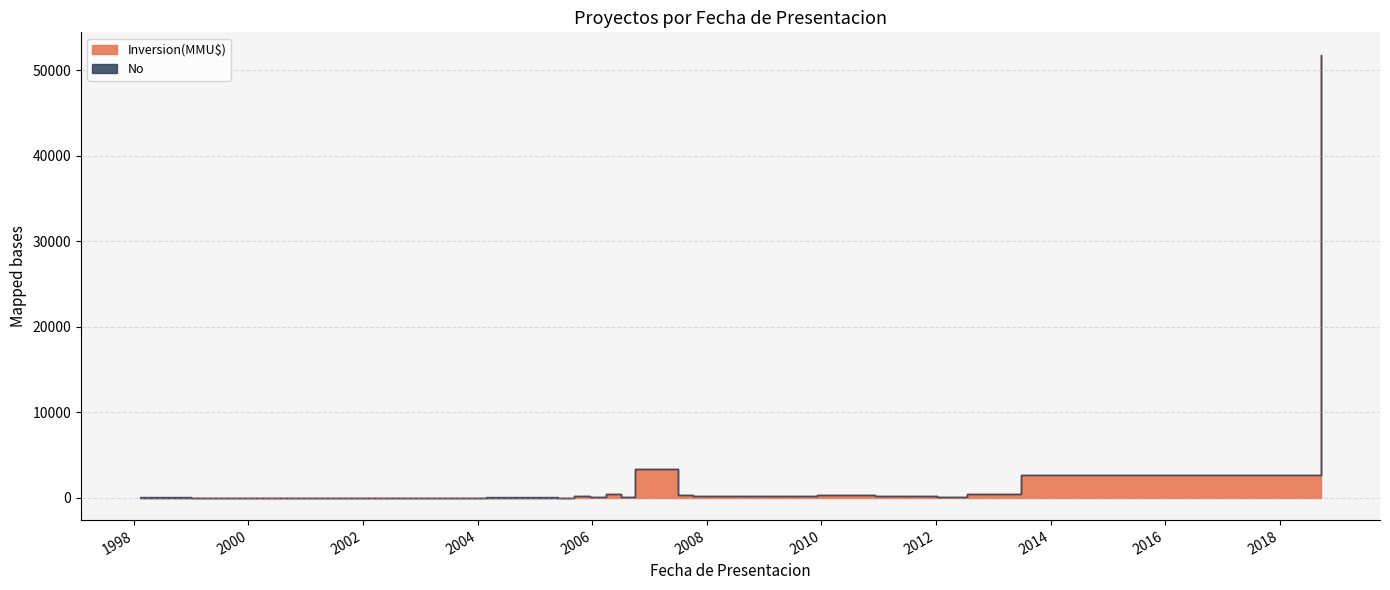

Between 2013-06-26 and 2006-07-06, which is larger?

2013-06-26